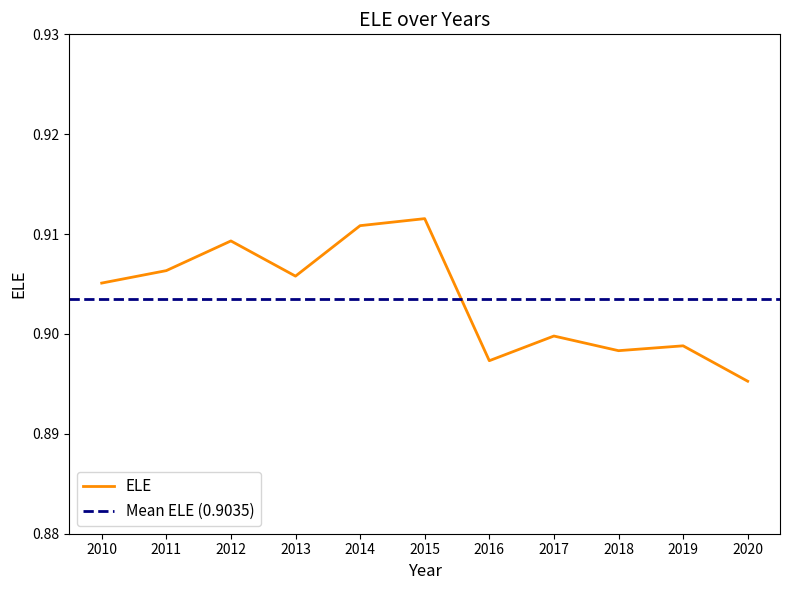

Rank the categories by value from lowest to highest.

2020, 2016, 2018, 2019, 2017, 2010, 2013, 2011, 2012, 2014, 2015